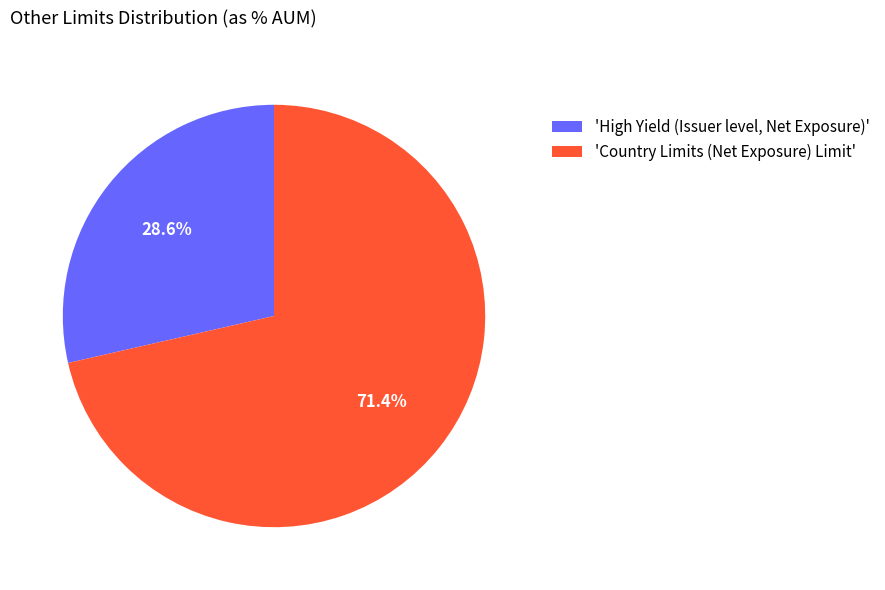

Is there any slice that represents more than half of the pie?

Yes